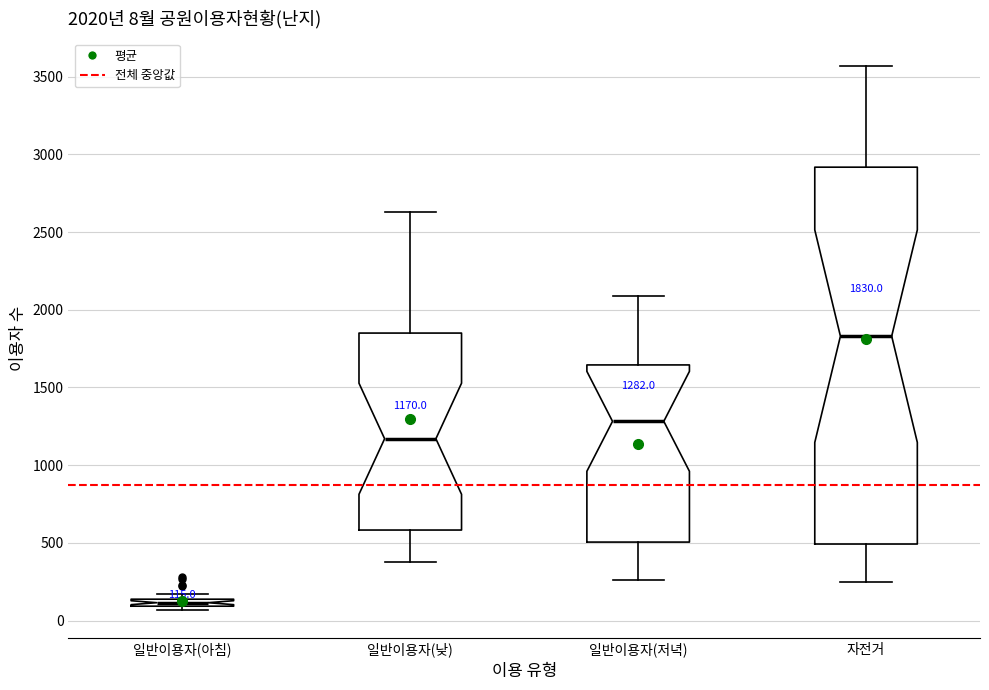

Comparing the boxes themselves (not the whiskers), which one is the tallest?

자전거